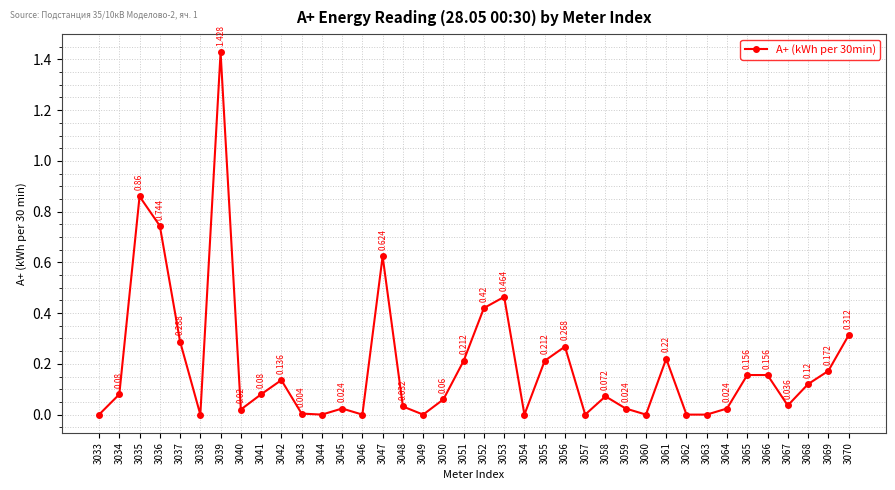

True or false: there are more than 0 points higher than both neighbors.

True